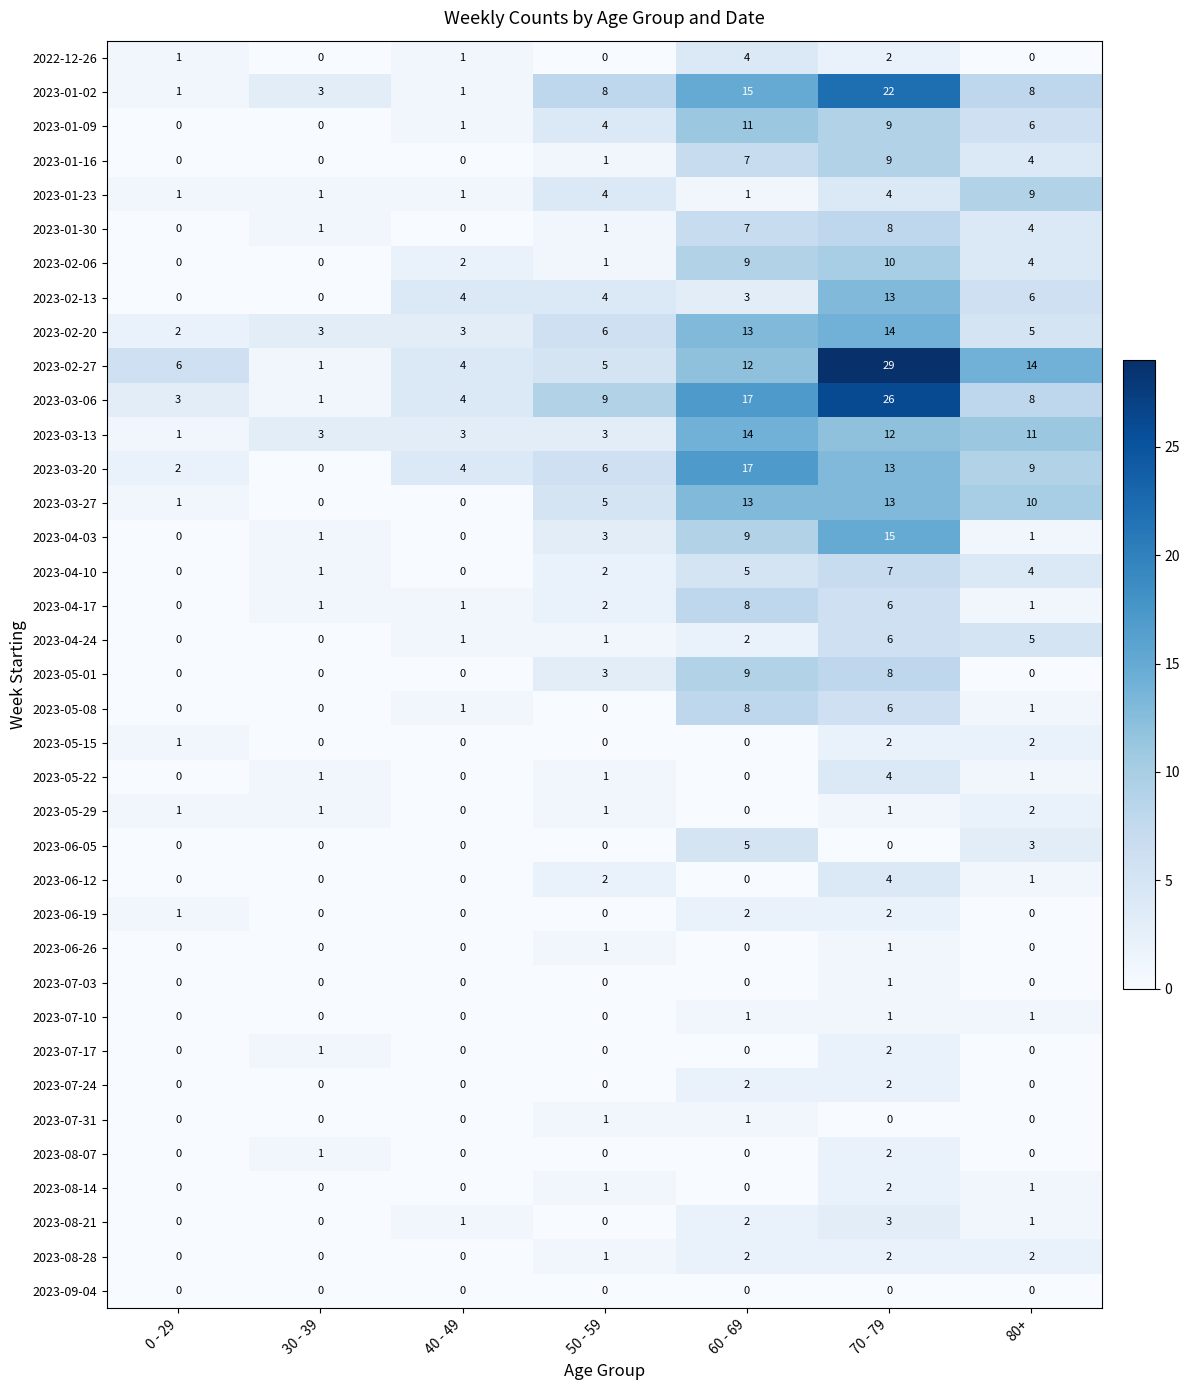

Between 0 - 29 and 30 - 39, which series saw the biggest shift?

2023-02-27